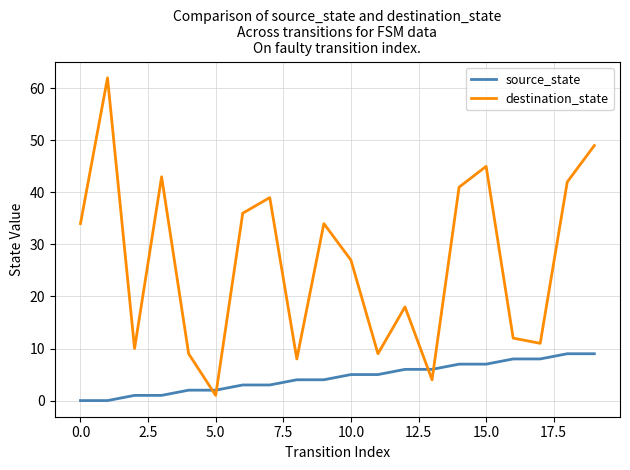

Which series ends up on top after the final intersection of destination_state and source_state?

destination_state